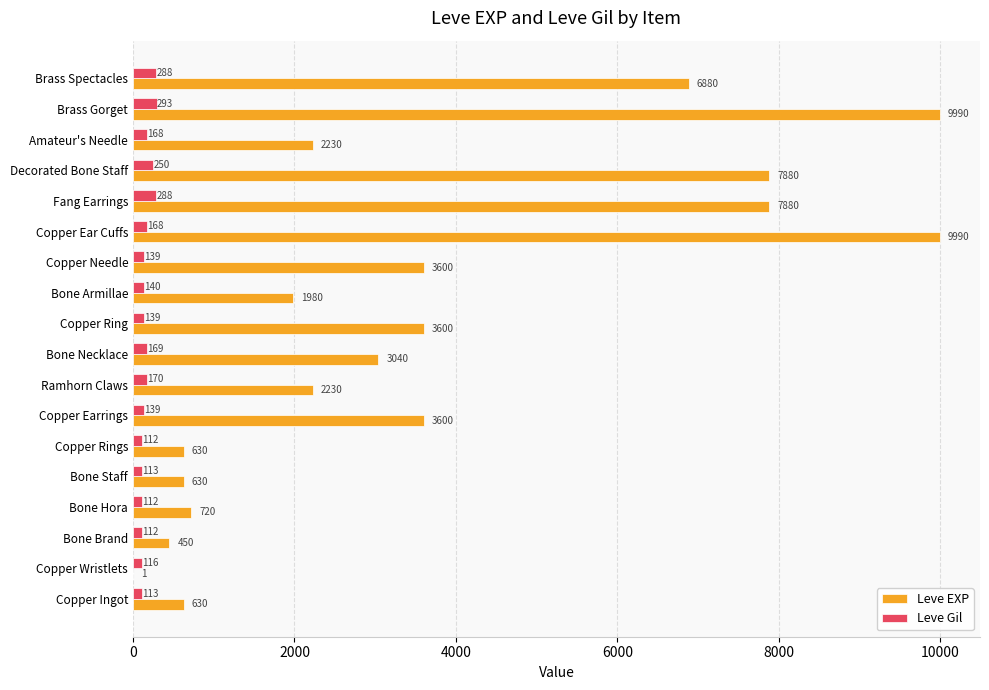

What is the highest value of the Leve EXP series?

9990